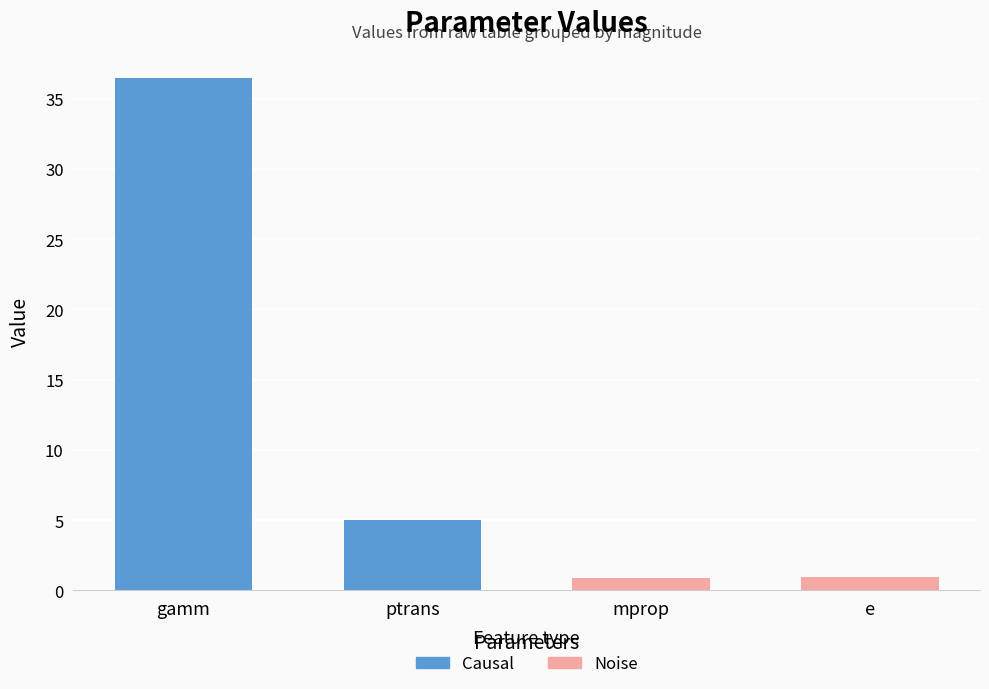

Reading left to right, list all the values displayed in this chart.

Causal: 36.5	5.0
Noise: 0.9	1.0